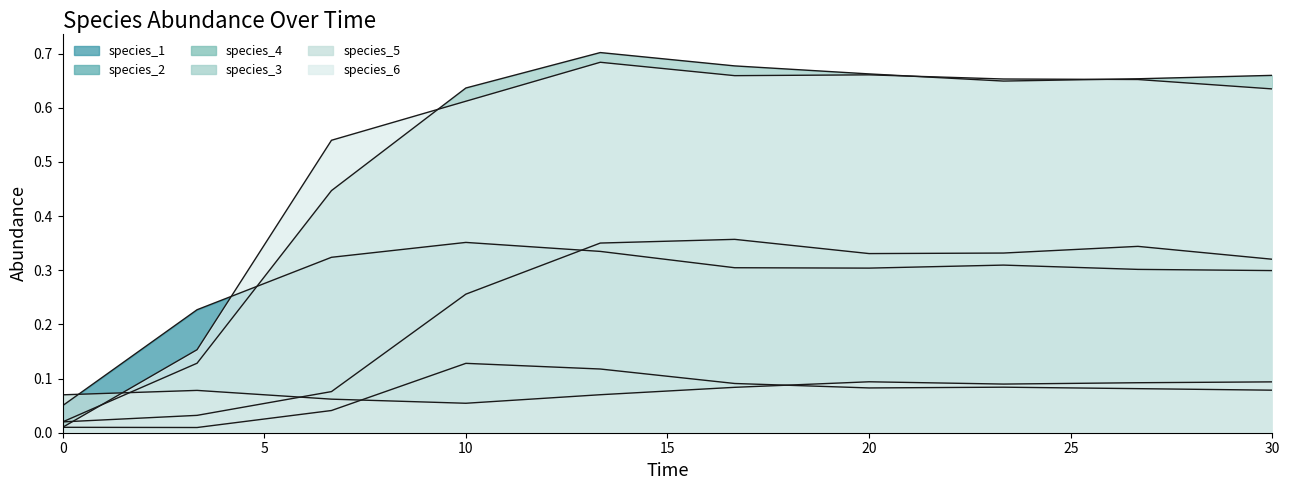

What is the approximate value of species_5 at 16.666666666666668?

0.1